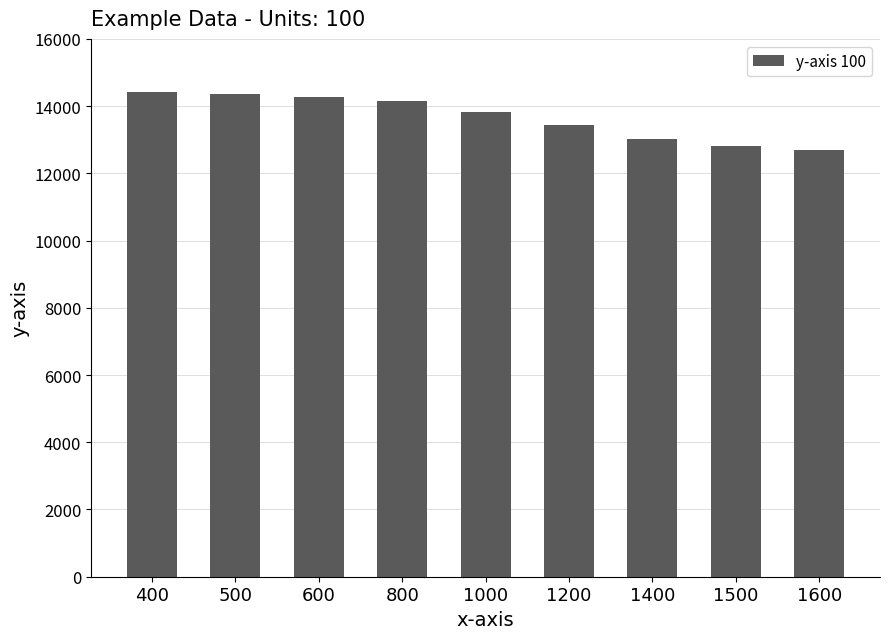

What is the smallest value displayed?

12708